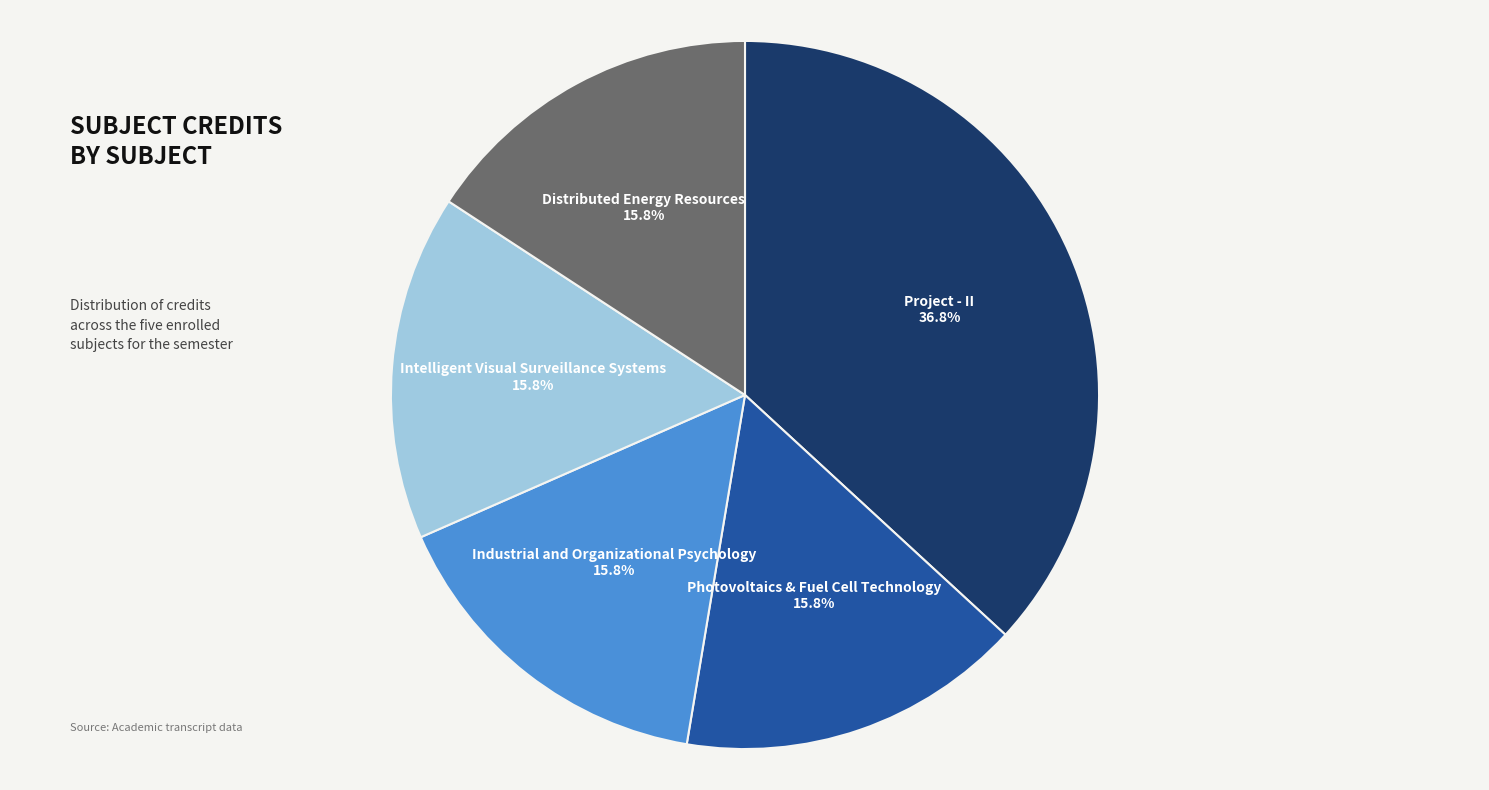

Is there any slice that represents more than half of the pie?

No